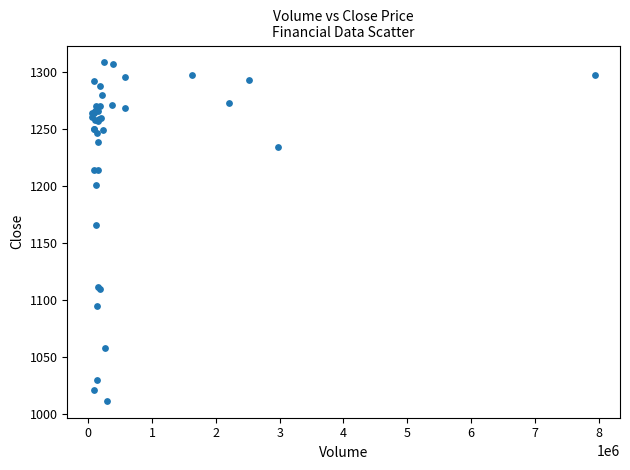

What Y value in the scatter plot is closest to 1159?

1166.1